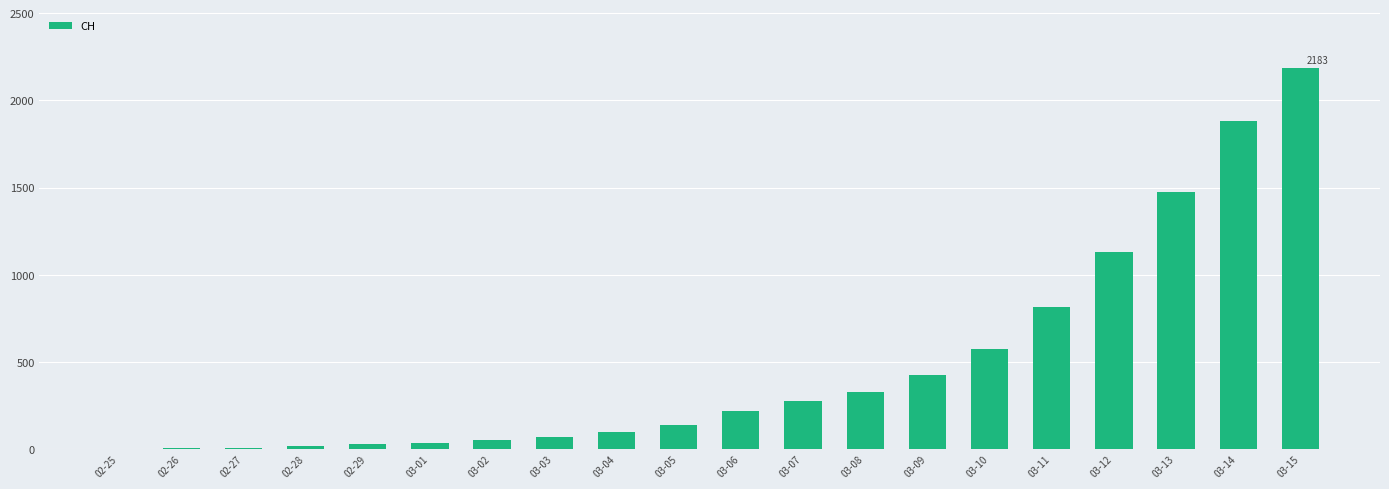

Between 03-11 and 03-06, which is larger?

03-11